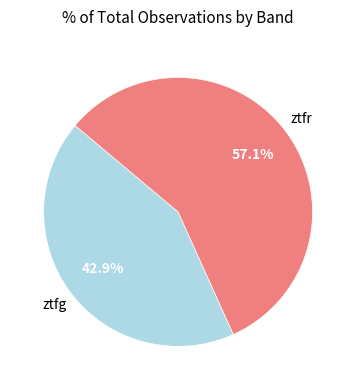

To the nearest percent, what is the combined percentage of ztfg and ztfr?

100%